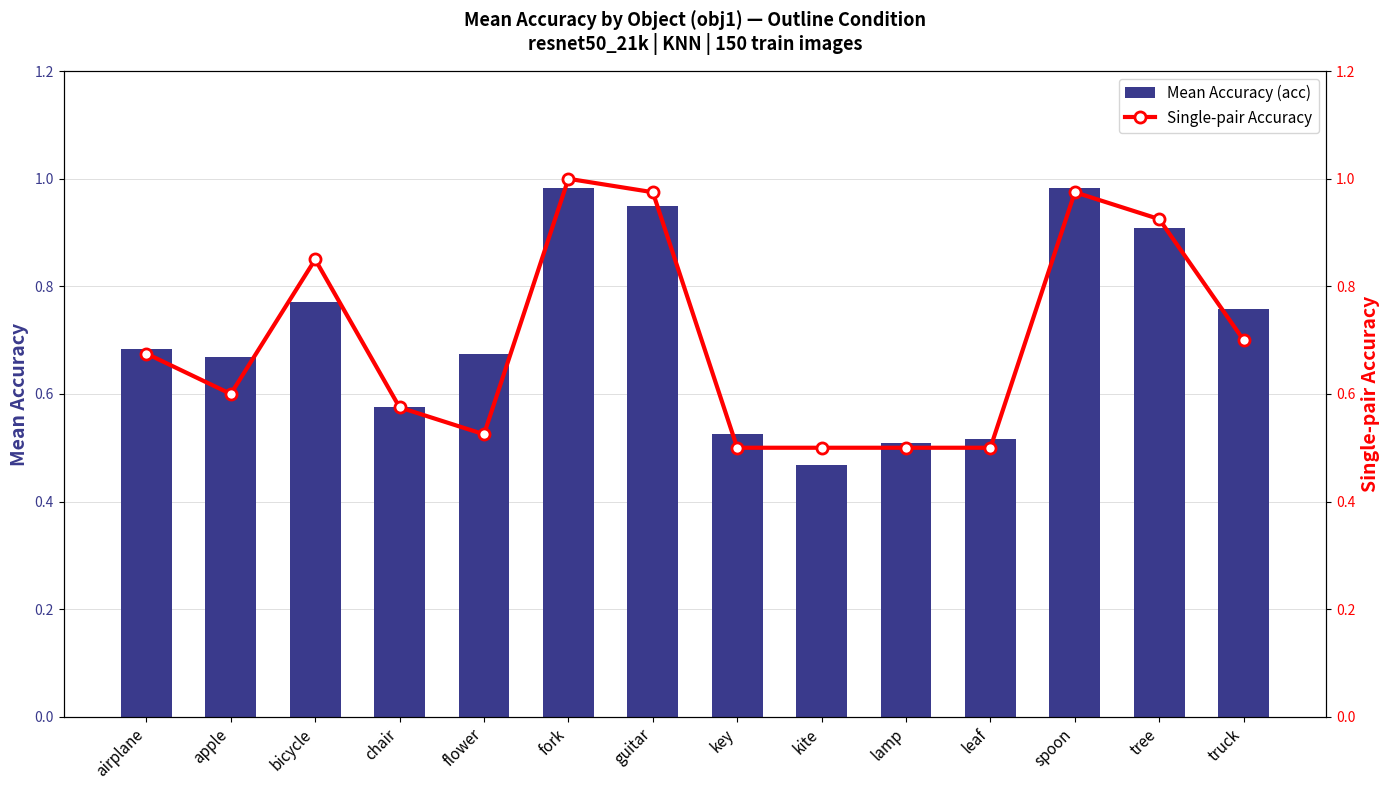

At bicycle, list the series in order from smallest to largest.

Mean Accuracy (acc), Single-pair Accuracy